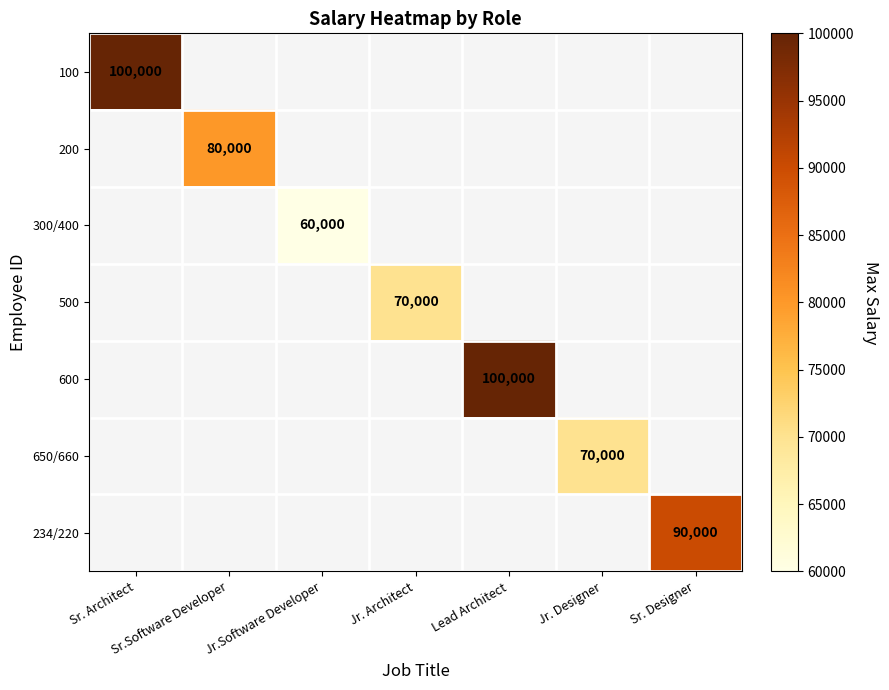

Which category has the highest value across all series?

Sr. Architect